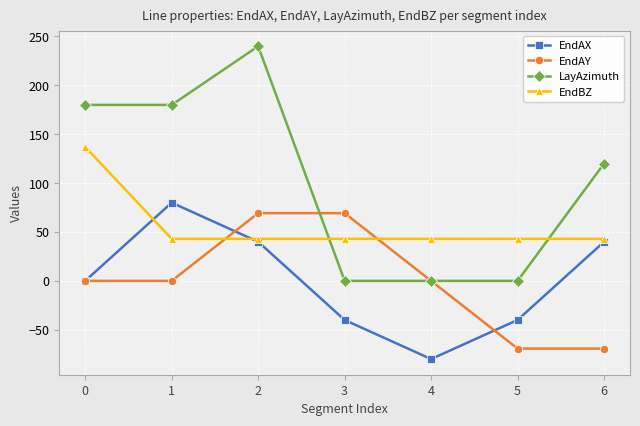

Is the value of EndAY at 5 greater than the value of EndAX at 6?

No